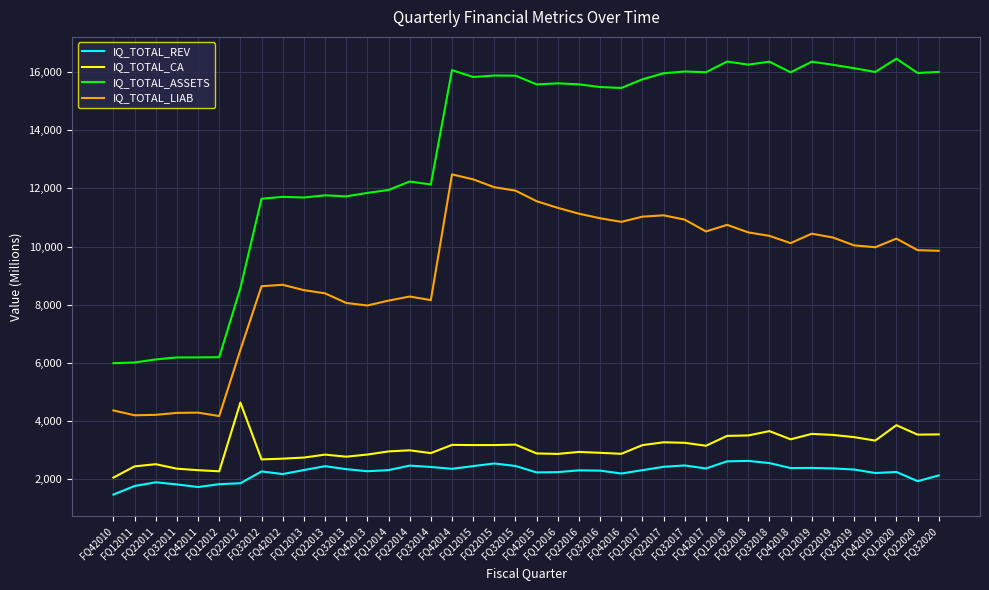

True or false: IQ_TOTAL_ASSETS has a value of 22683 at FQ12016.

False